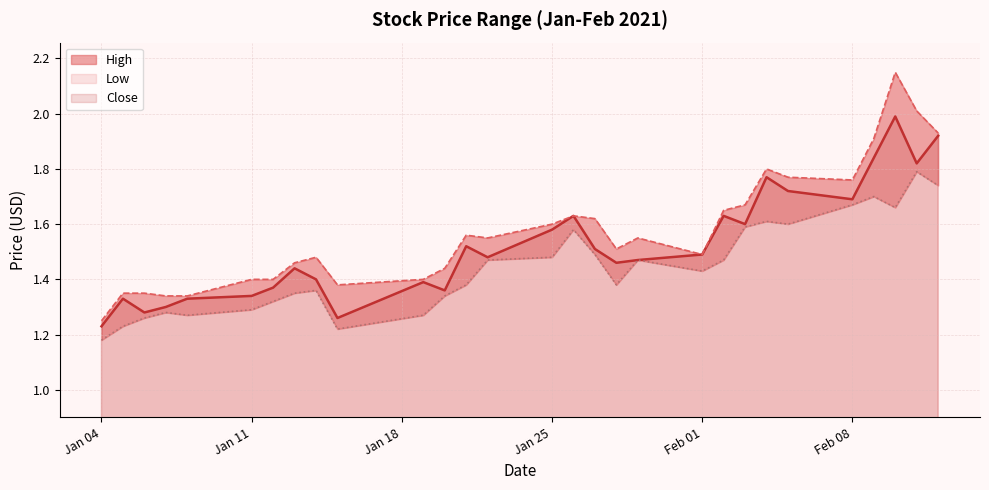

True or false: Close and Low intersect in this chart.

False